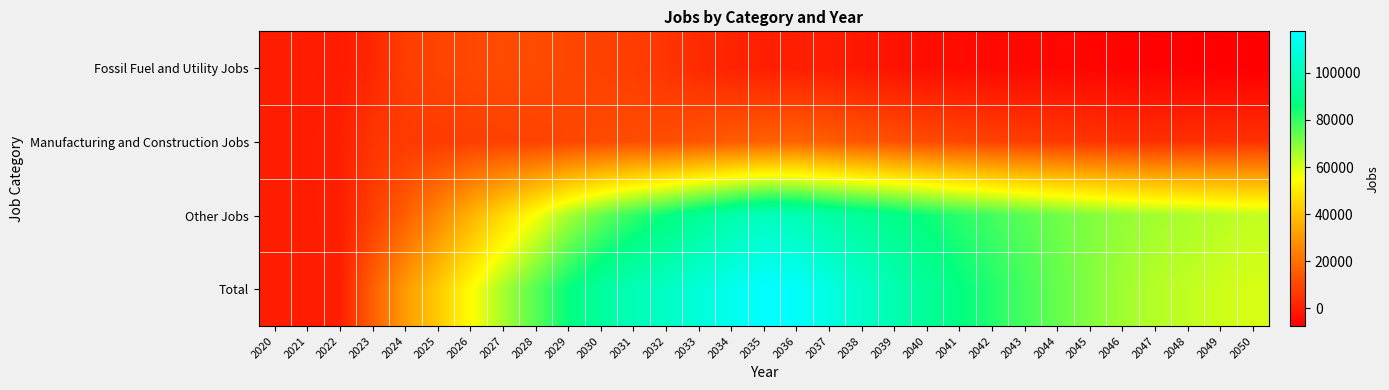

Which series has the largest range (max minus min)?

Total